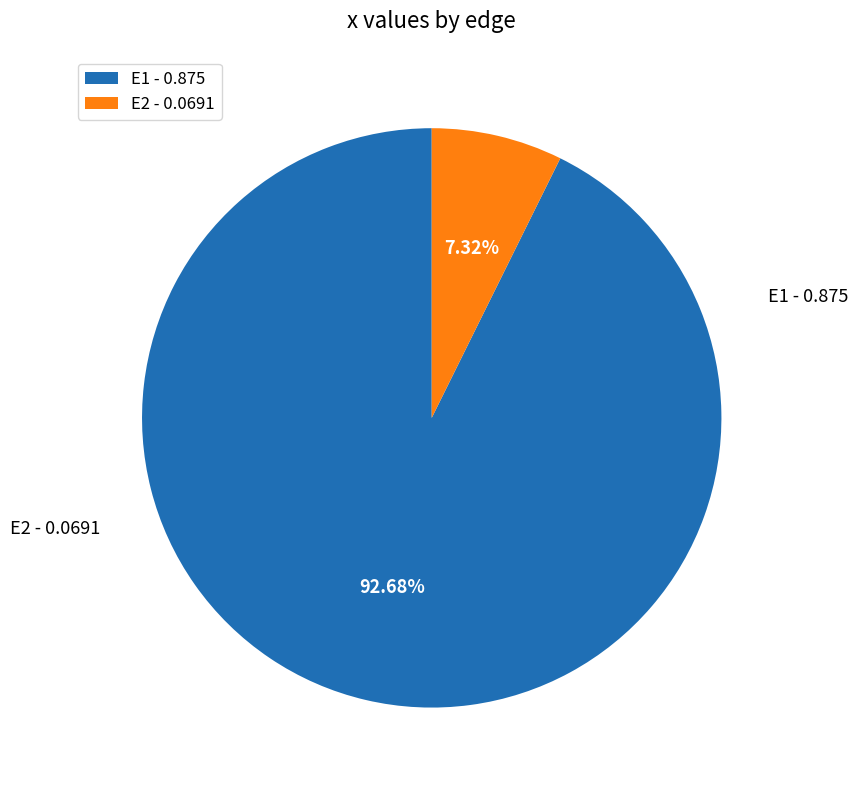

How much of the chart is everything except E1?

7.3%